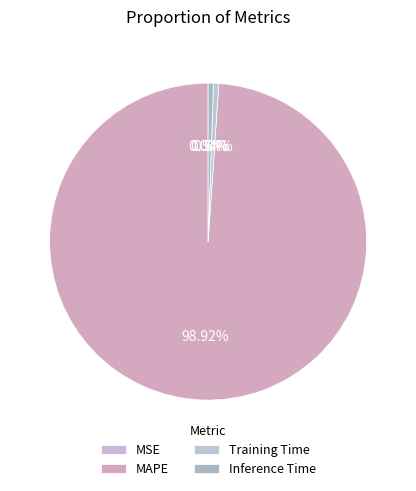

What percentage is the Inference Time slice, to the nearest percent?

1%